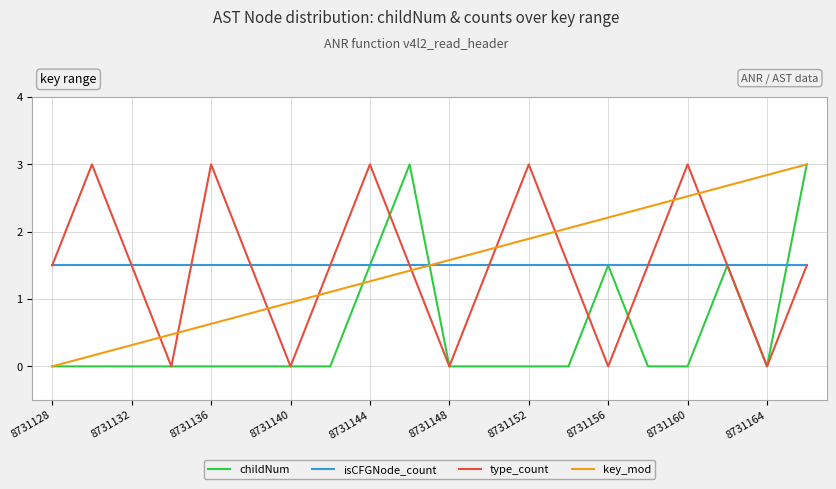

Which series ends up on top after the final intersection of type_count and key_mod?

key_mod